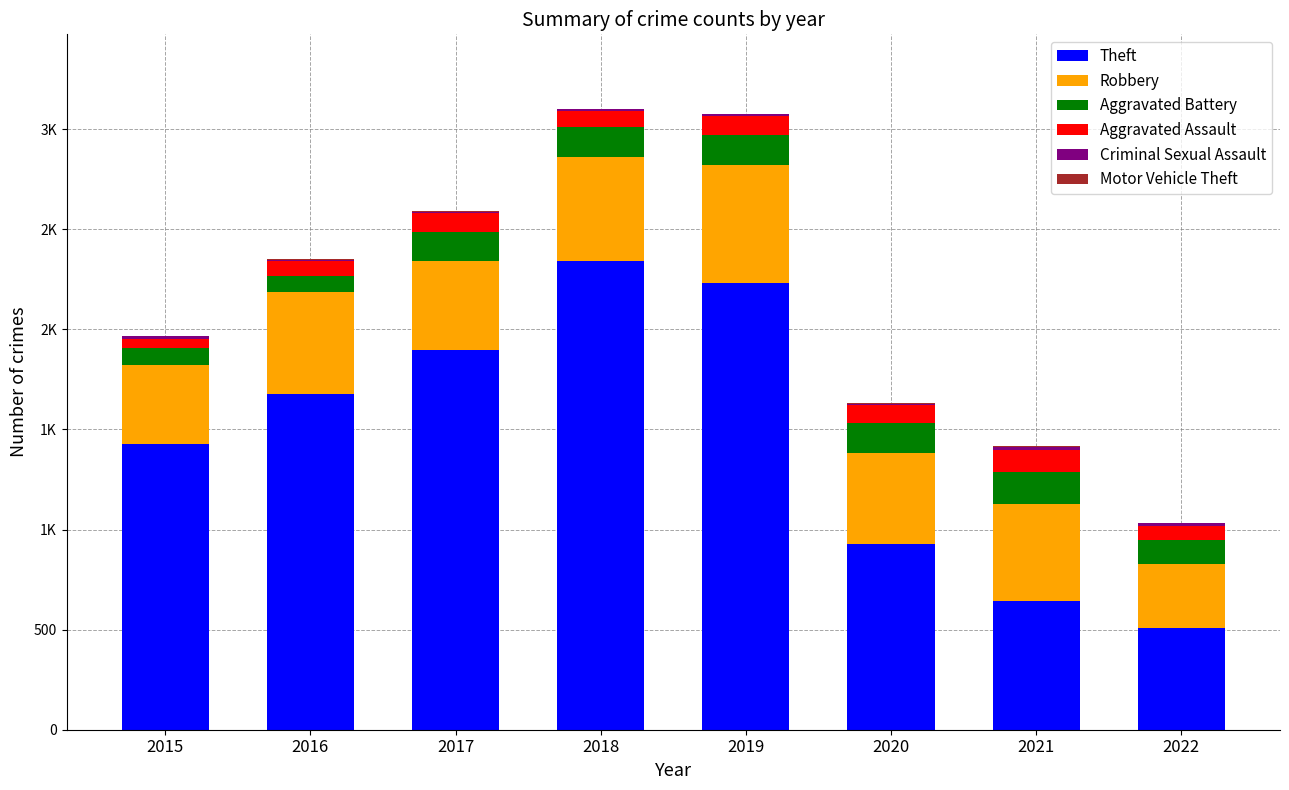

Rank the categories by Aggravated Battery value from highest to lowest.

2021, 2018, 2020, 2019, 2017, 2022, 2015, 2016